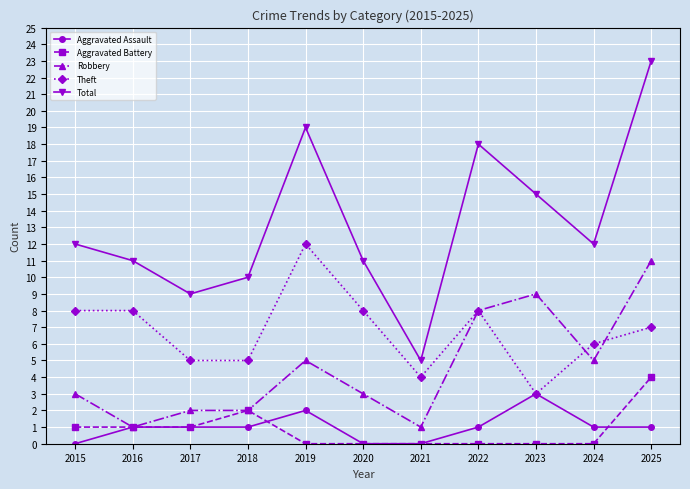

How many interior local valleys does the Total series have?

3